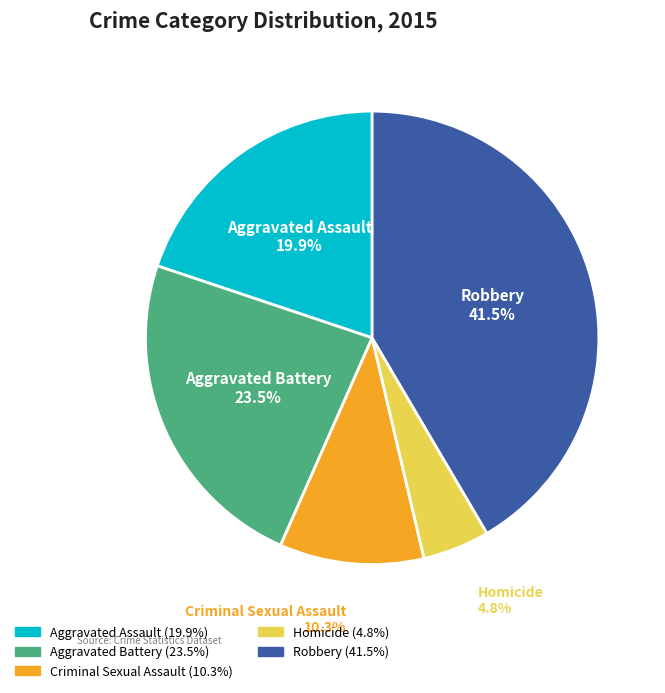

True or false: Homicide accounts for 5% of the total.

True